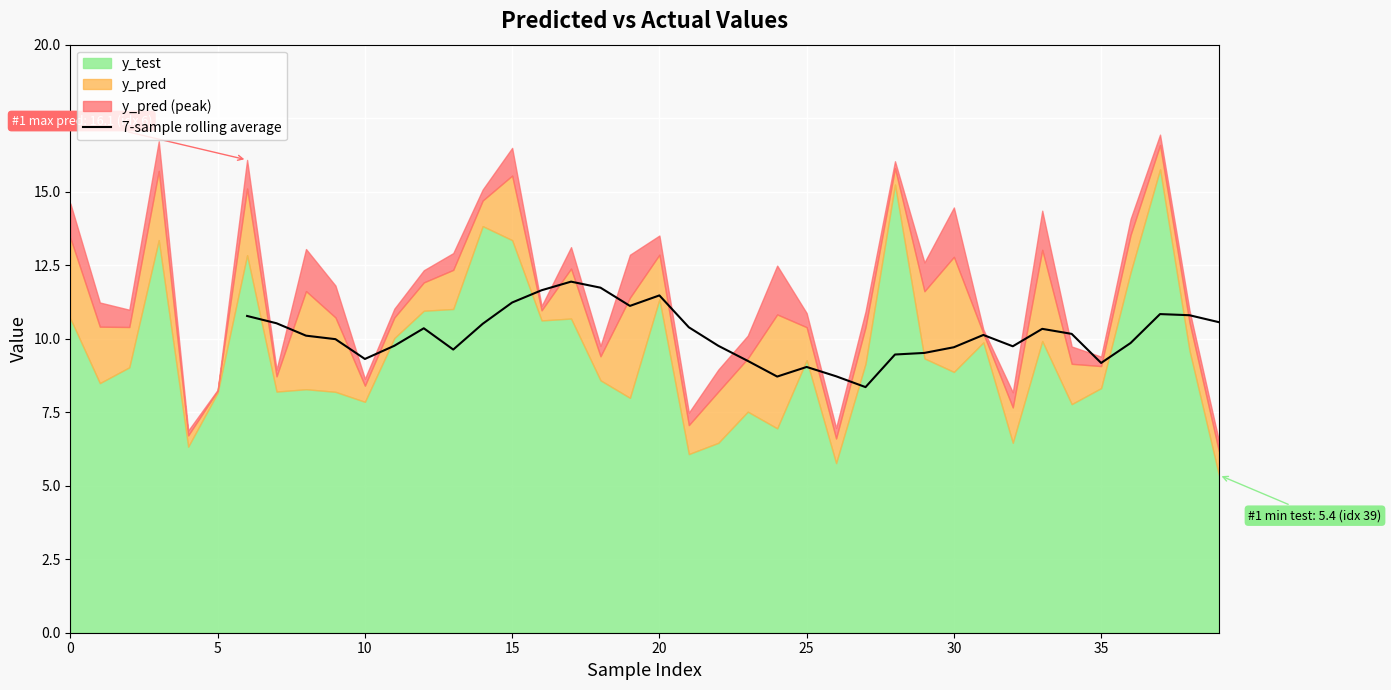

What is the maximum value for 7-sample rolling average?

11.9